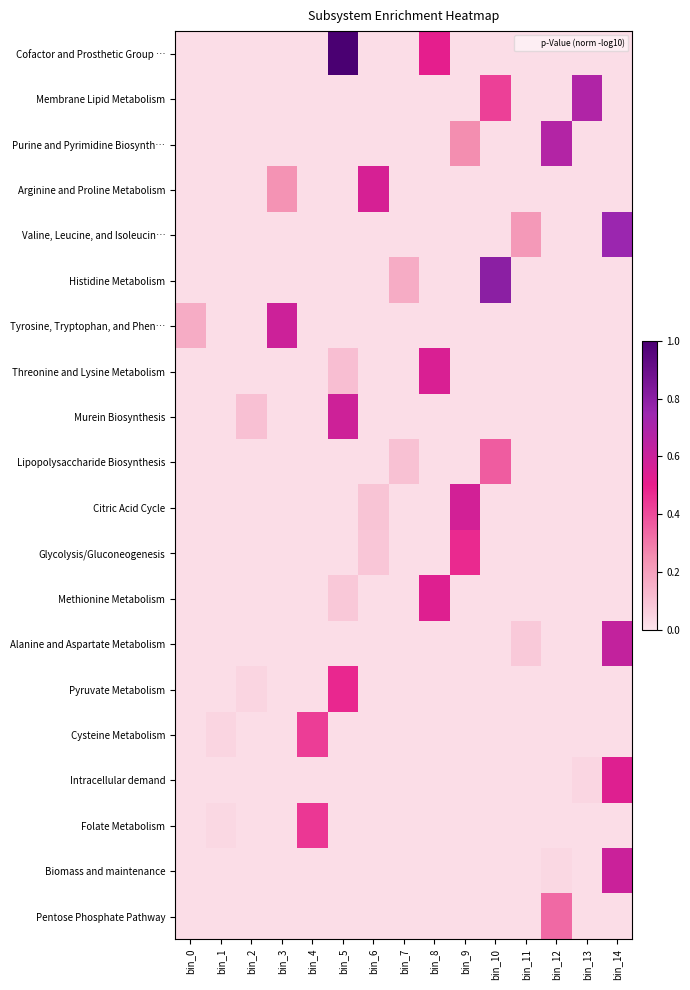

Reading left to right, list all the values displayed in this chart.

Cofactor and Prosthetic Group …: bin_0=0.0	bin_1=0.0	bin_2=0.0	bin_3=0.0	bin_4=0.0	bin_5=1.0	bin_6=0.0	bin_7=0.0	bin_8=0.5	bin_9=0.0	bin_10=0.0	bin_11=0.0	bin_12=0.0	bin_13=0.0	bin_14=0.0
Membrane Lipid Metabolism: bin_0=0.0	bin_1=0.0	bin_2=0.0	bin_3=0.0	bin_4=0.0	bin_5=0.0	bin_6=0.0	bin_7=0.0	bin_8=0.0	bin_9=0.0	bin_10=0.4	bin_11=0.0	bin_12=0.0	bin_13=0.7	bin_14=0.0
Purine and Pyrimidine Biosynth…: bin_0=0.0	bin_1=0.0	bin_2=0.0	bin_3=0.0	bin_4=0.0	bin_5=0.0	bin_6=0.0	bin_7=0.0	bin_8=0.0	bin_9=0.3	bin_10=0.0	bin_11=0.0	bin_12=0.7	bin_13=0.0	bin_14=0.0
Arginine and Proline Metabolism: bin_0=0.0	bin_1=0.0	bin_2=0.0	bin_3=0.2	bin_4=0.0	bin_5=0.0	bin_6=0.6	bin_7=0.0	bin_8=0.0	bin_9=0.0	bin_10=0.0	bin_11=0.0	bin_12=0.0	bin_13=0.0	bin_14=0.0
Valine, Leucine, and Isoleucin…: bin_0=0.0	bin_1=0.0	bin_2=0.0	bin_3=0.0	bin_4=0.0	bin_5=0.0	bin_6=0.0	bin_7=0.0	bin_8=0.0	bin_9=0.0	bin_10=0.0	bin_11=0.2	bin_12=0.0	bin_13=0.0	bin_14=0.8
Histidine Metabolism: bin_0=0.0	bin_1=0.0	bin_2=0.0	bin_3=0.0	bin_4=0.0	bin_5=0.0	bin_6=0.0	bin_7=0.2	bin_8=0.0	bin_9=0.0	bin_10=0.8	bin_11=0.0	bin_12=0.0	bin_13=0.0	bin_14=0.0
Tyrosine, Tryptophan, and Phen…: bin_0=0.2	bin_1=0.0	bin_2=0.0	bin_3=0.6	bin_4=0.0	bin_5=0.0	bin_6=0.0	bin_7=0.0	bin_8=0.0	bin_9=0.0	bin_10=0.0	bin_11=0.0	bin_12=0.0	bin_13=0.0	bin_14=0.0
Threonine and Lysine Metabolism: bin_0=0.0	bin_1=0.0	bin_2=0.0	bin_3=0.0	bin_4=0.0	bin_5=0.1	bin_6=0.0	bin_7=0.0	bin_8=0.5	bin_9=0.0	bin_10=0.0	bin_11=0.0	bin_12=0.0	bin_13=0.0	bin_14=0.0
Murein Biosynthesis: bin_0=0.0	bin_1=0.0	bin_2=0.1	bin_3=0.0	bin_4=0.0	bin_5=0.6	bin_6=0.0	bin_7=0.0	bin_8=0.0	bin_9=0.0	bin_10=0.0	bin_11=0.0	bin_12=0.0	bin_13=0.0	bin_14=0.0
Lipopolysaccharide Biosynthesis: bin_0=0.0	bin_1=0.0	bin_2=0.0	bin_3=0.0	bin_4=0.0	bin_5=0.0	bin_6=0.0	bin_7=0.1	bin_8=0.0	bin_9=0.0	bin_10=0.4	bin_11=0.0	bin_12=0.0	bin_13=0.0	bin_14=0.0
Citric Acid Cycle: bin_0=0.0	bin_1=0.0	bin_2=0.0	bin_3=0.0	bin_4=0.0	bin_5=0.0	bin_6=0.1	bin_7=0.0	bin_8=0.0	bin_9=0.6	bin_10=0.0	bin_11=0.0	bin_12=0.0	bin_13=0.0	bin_14=0.0
Glycolysis/Gluconeogenesis: bin_0=0.0	bin_1=0.0	bin_2=0.0	bin_3=0.0	bin_4=0.0	bin_5=0.0	bin_6=0.1	bin_7=0.0	bin_8=0.0	bin_9=0.5	bin_10=0.0	bin_11=0.0	bin_12=0.0	bin_13=0.0	bin_14=0.0
Methionine Metabolism: bin_0=0.0	bin_1=0.0	bin_2=0.0	bin_3=0.0	bin_4=0.0	bin_5=0.1	bin_6=0.0	bin_7=0.0	bin_8=0.5	bin_9=0.0	bin_10=0.0	bin_11=0.0	bin_12=0.0	bin_13=0.0	bin_14=0.0
Alanine and Aspartate Metabolism: bin_0=0.0	bin_1=0.0	bin_2=0.0	bin_3=0.0	bin_4=0.0	bin_5=0.0	bin_6=0.0	bin_7=0.0	bin_8=0.0	bin_9=0.0	bin_10=0.0	bin_11=0.1	bin_12=0.0	bin_13=0.0	bin_14=0.6
Pyruvate Metabolism: bin_0=0.0	bin_1=0.0	bin_2=0.0	bin_3=0.0	bin_4=0.0	bin_5=0.5	bin_6=0.0	bin_7=0.0	bin_8=0.0	bin_9=0.0	bin_10=0.0	bin_11=0.0	bin_12=0.0	bin_13=0.0	bin_14=0.0
Cysteine Metabolism: bin_0=0.0	bin_1=0.0	bin_2=0.0	bin_3=0.0	bin_4=0.4	bin_5=0.0	bin_6=0.0	bin_7=0.0	bin_8=0.0	bin_9=0.0	bin_10=0.0	bin_11=0.0	bin_12=0.0	bin_13=0.0	bin_14=0.0
Intracellular demand: bin_0=0.0	bin_1=0.0	bin_2=0.0	bin_3=0.0	bin_4=0.0	bin_5=0.0	bin_6=0.0	bin_7=0.0	bin_8=0.0	bin_9=0.0	bin_10=0.0	bin_11=0.0	bin_12=0.0	bin_13=0.0	bin_14=0.5
Folate Metabolism: bin_0=0.0	bin_1=0.0	bin_2=0.0	bin_3=0.0	bin_4=0.4	bin_5=0.0	bin_6=0.0	bin_7=0.0	bin_8=0.0	bin_9=0.0	bin_10=0.0	bin_11=0.0	bin_12=0.0	bin_13=0.0	bin_14=0.0
Biomass and maintenance: bin_0=0.0	bin_1=0.0	bin_2=0.0	bin_3=0.0	bin_4=0.0	bin_5=0.0	bin_6=0.0	bin_7=0.0	bin_8=0.0	bin_9=0.0	bin_10=0.0	bin_11=0.0	bin_12=0.0	bin_13=0.0	bin_14=0.6
Pentose Phosphate Pathway: bin_0=0.0	bin_1=0.0	bin_2=0.0	bin_3=0.0	bin_4=0.0	bin_5=0.0	bin_6=0.0	bin_7=0.0	bin_8=0.0	bin_9=0.0	bin_10=0.0	bin_11=0.0	bin_12=0.3	bin_13=0.0	bin_14=0.0